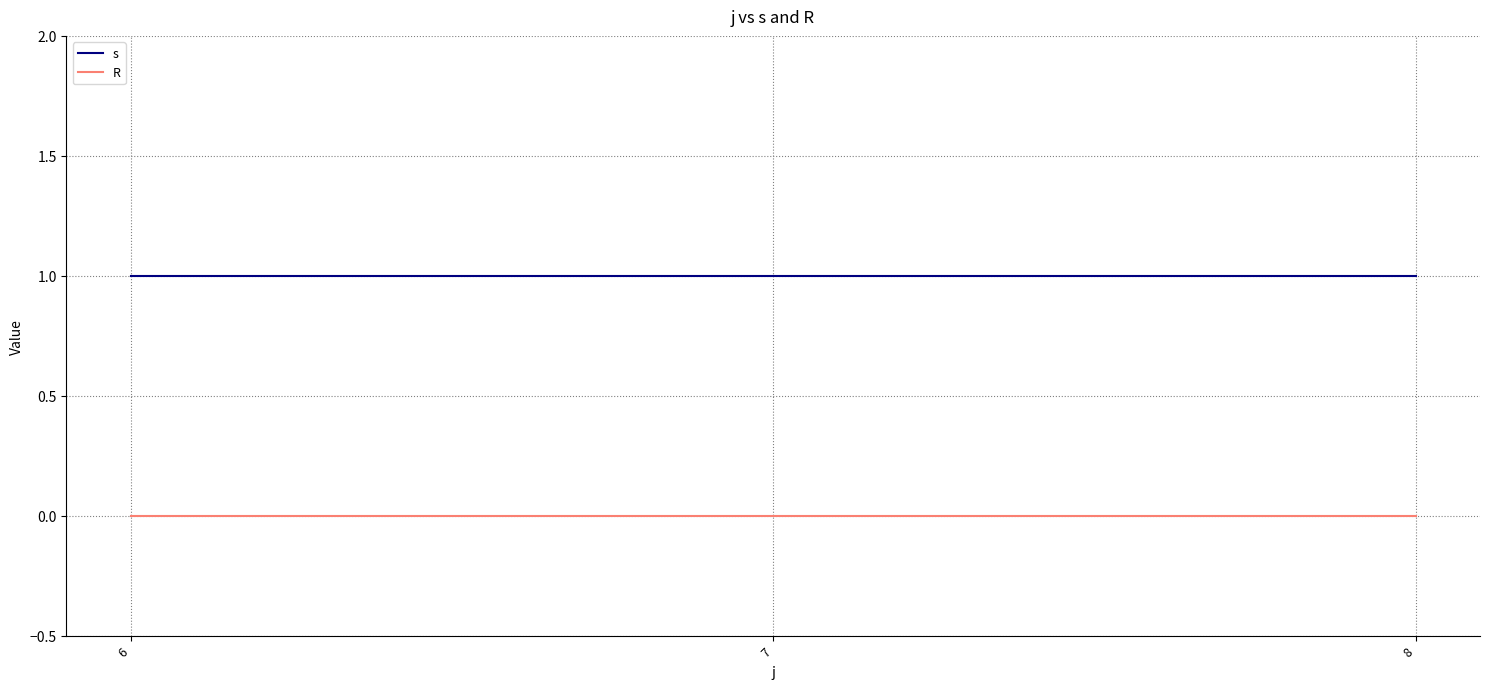

What value does the s series have at 7?

1